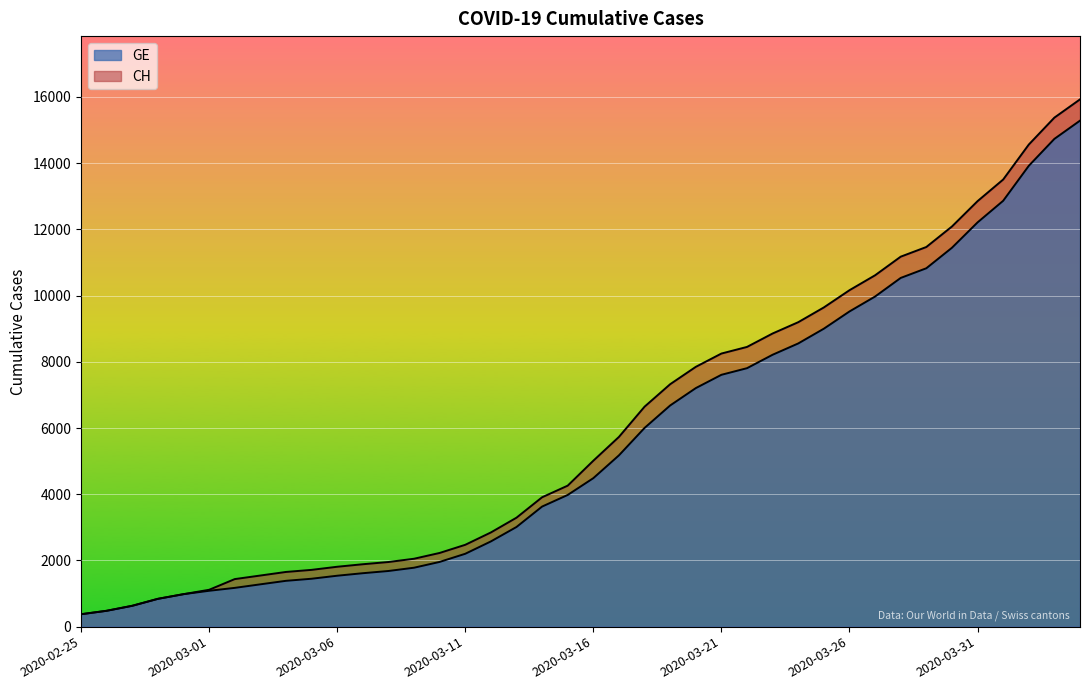

Which series has the largest total across all categories?

CH